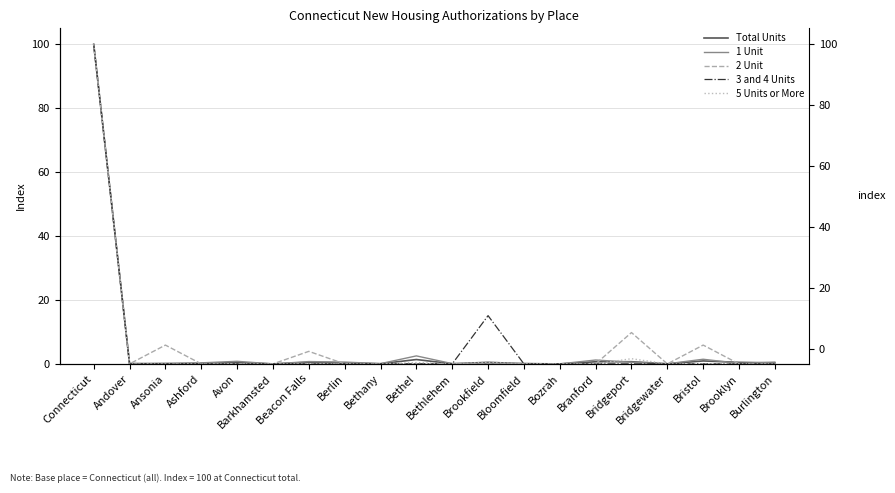

What is the total value across all series at Ansonia?

6.0